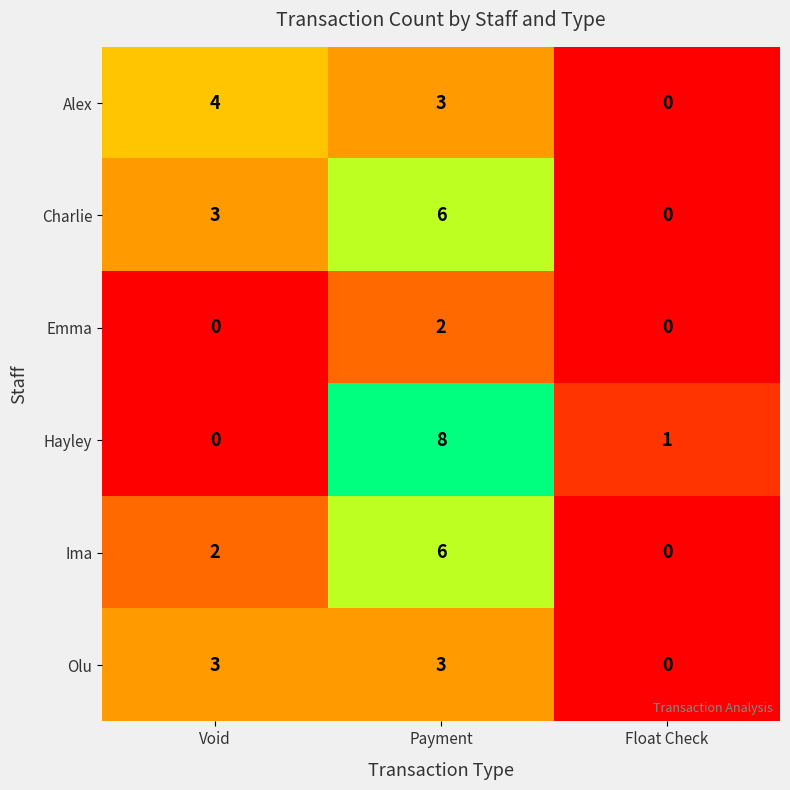

Between Void and Payment, which series saw the biggest shift?

Hayley